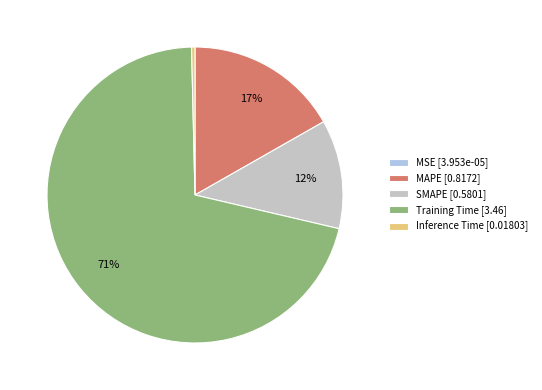

To the nearest percent, what portion does SMAPE [0.5801] represent?

12%